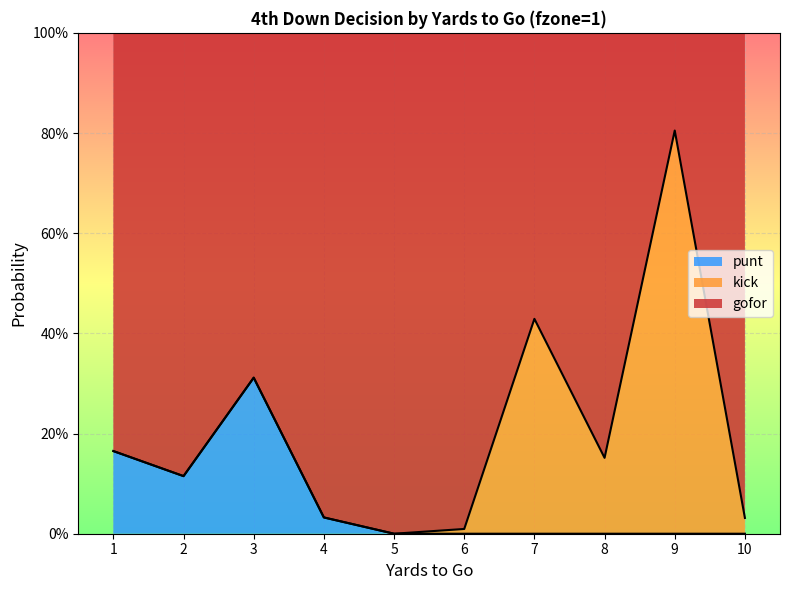

The value of punt at 7 is 0.1. True or false?

False